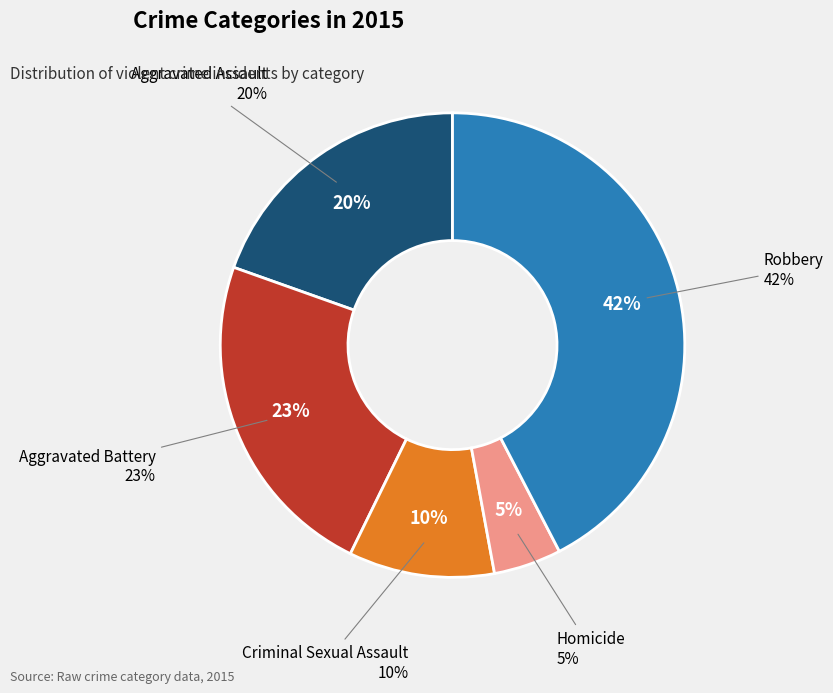

To the nearest percent, what portion does Robbery represent?

42%